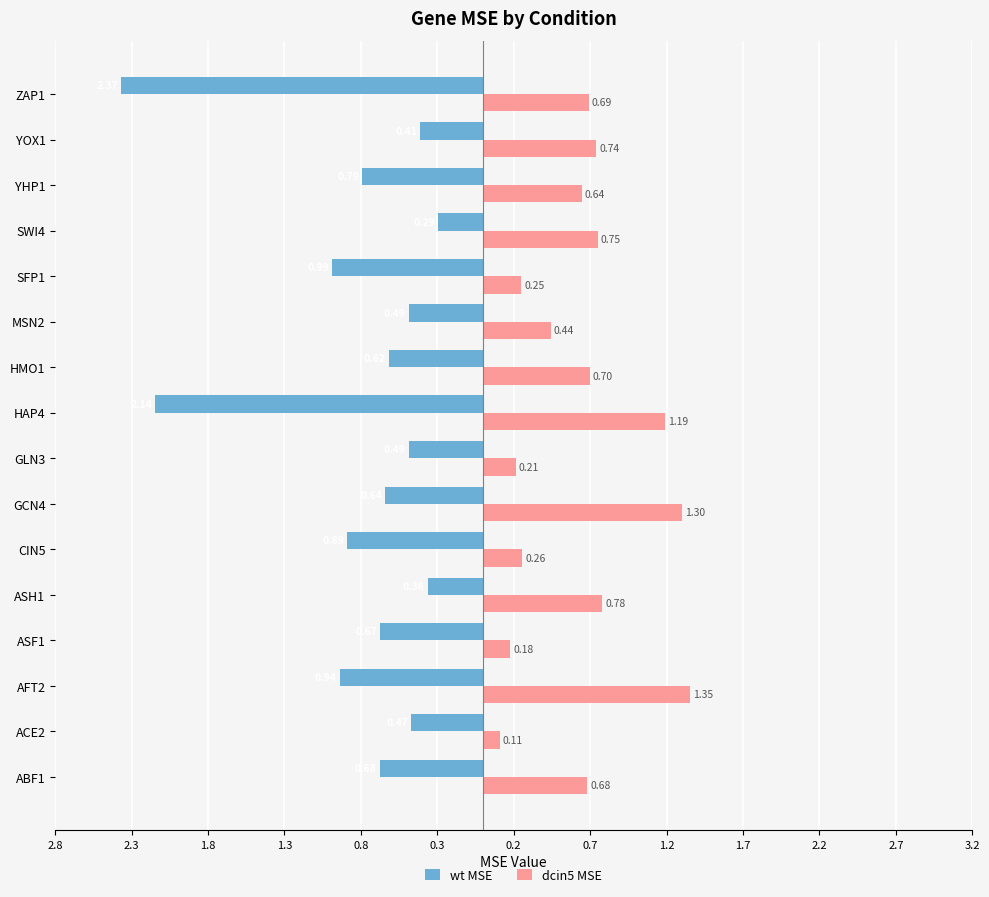

What are all the series names shown in the legend?

wt MSE, dcin5 MSE